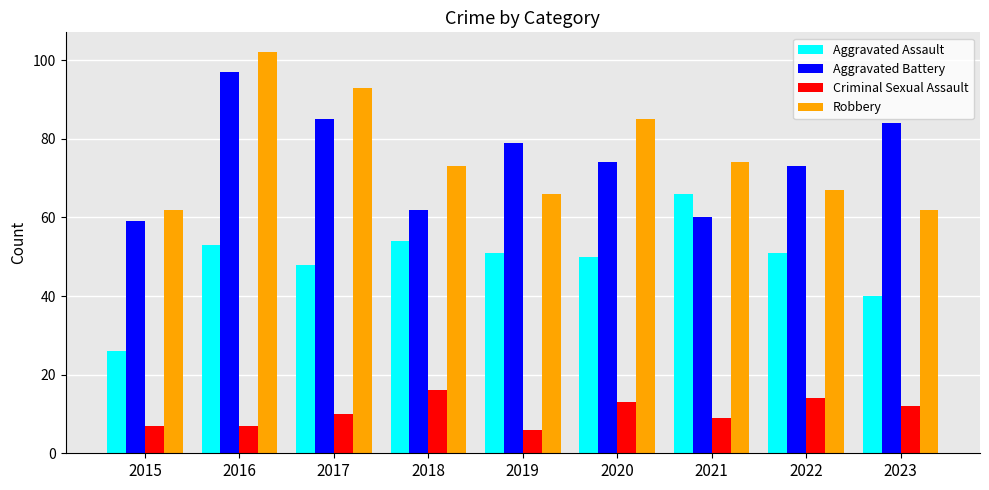

How many categories are shown in the chart?

9